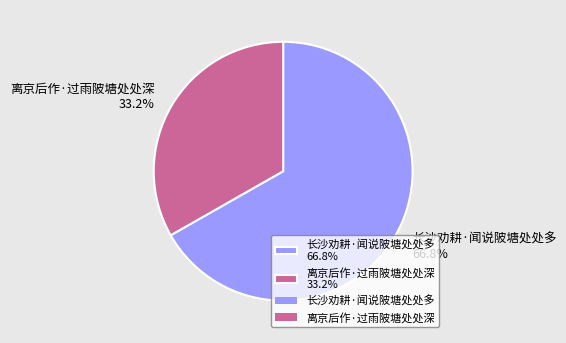

To the nearest percent, what is the difference between the 离京后作·过雨陂塘处处深 and 长沙劝耕·闻说陂塘处处多 slice percentages?

34%